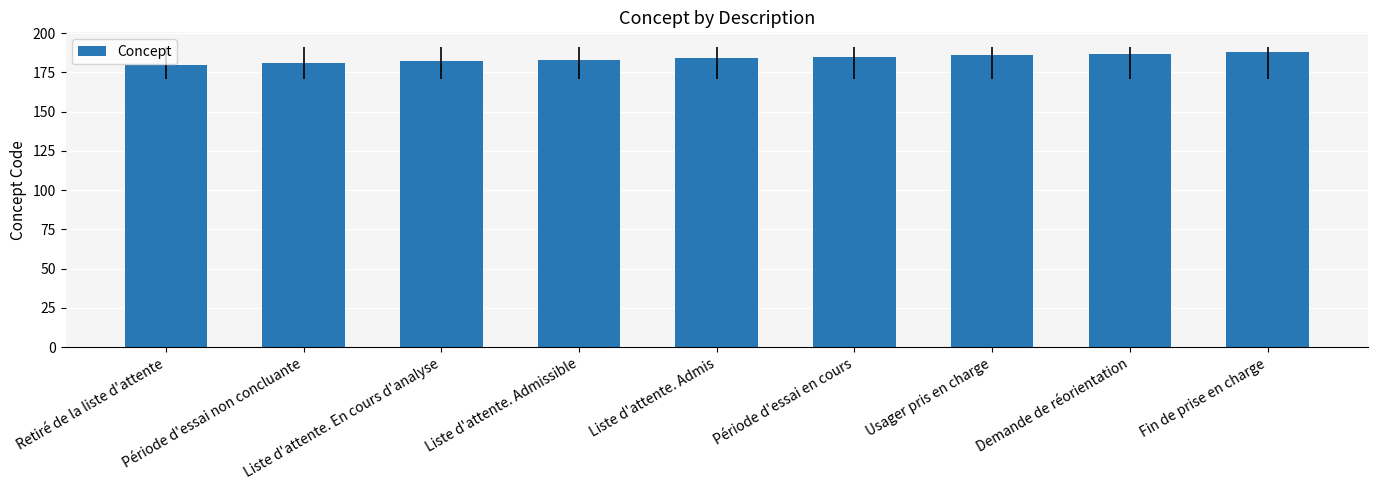

What is the smallest value displayed?

180